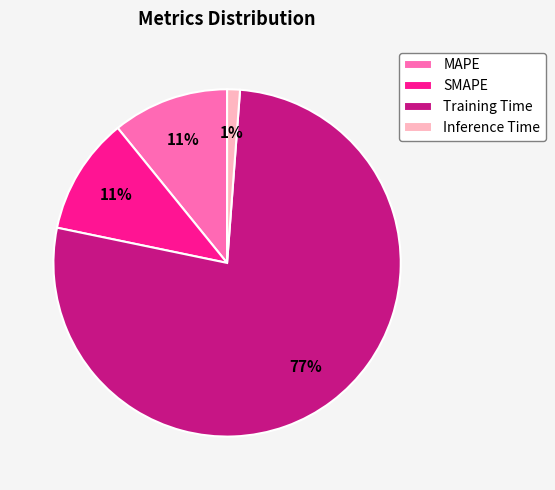

What percentage is the MAPE slice, to the nearest percent?

11%